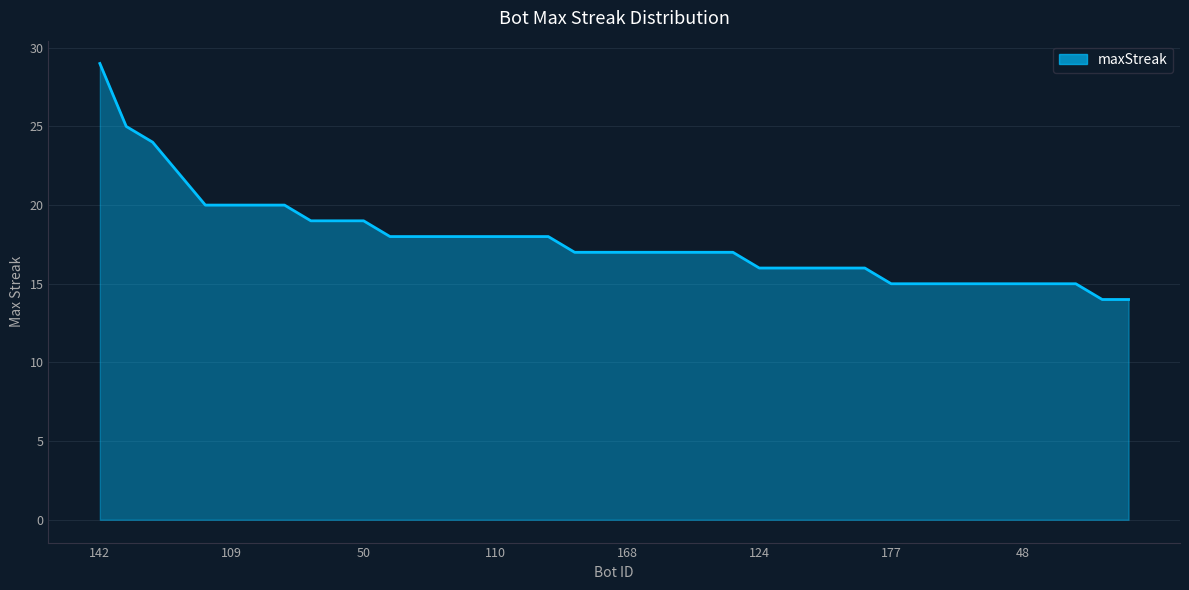

What is the greatest value displayed?

29